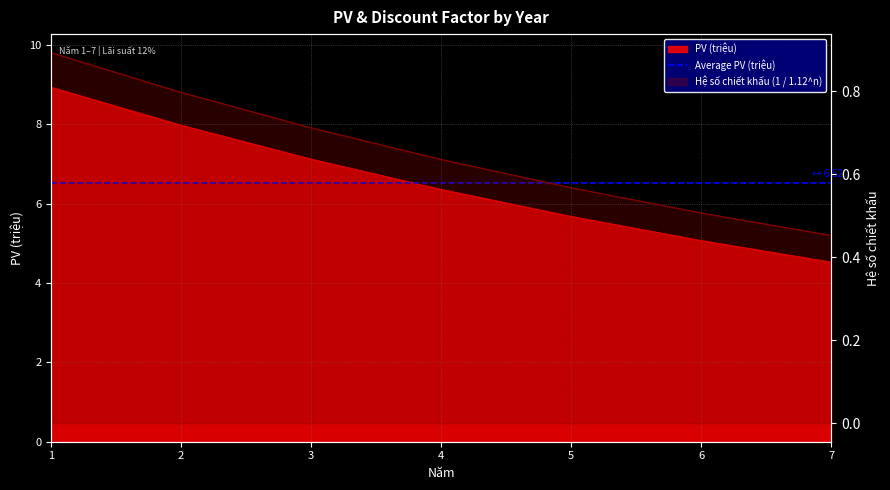

True or false: Hệ số chiết khấu (1 / 1.12^n) and PV (triệu) intersect in this chart.

False